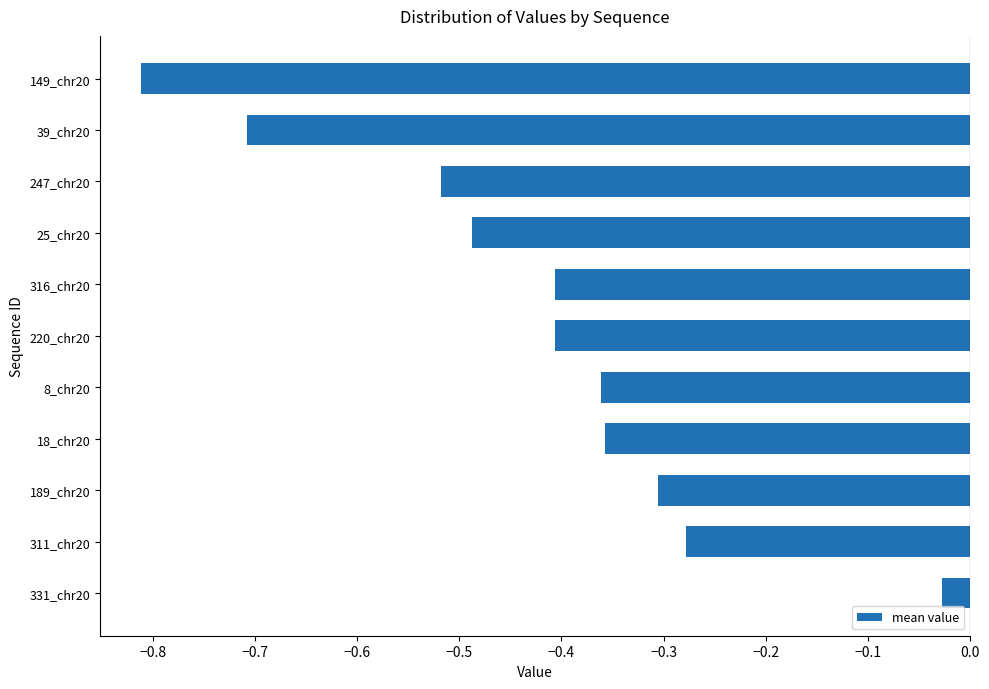

At which category does the chart reach its minimum across all series?

149_chr20